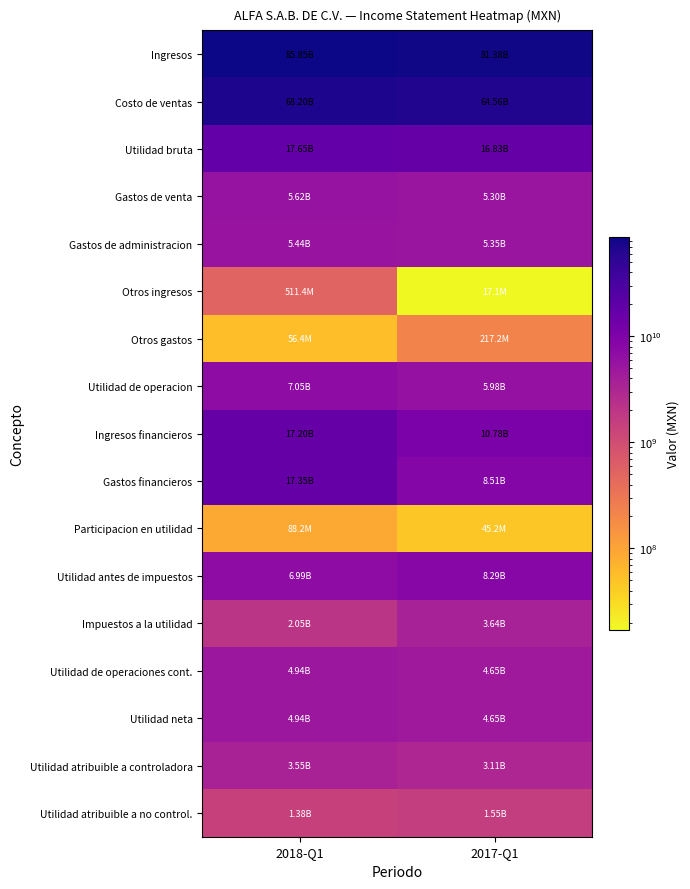

Reading right to left, what are all the values shown in this chart?

Ingresos: 2017-Q1=81381255000	2018-Q1=85849868000
Costo de ventas: 2017-Q1=64555141000	2018-Q1=68197525000
Utilidad bruta: 2017-Q1=16826114000	2018-Q1=17652343000
Gastos de venta: 2017-Q1=5298959000	2018-Q1=5620110000
Gastos de administracion: 2017-Q1=5349931000	2018-Q1=5441003000
Otros ingresos: 2017-Q1=17054000	2018-Q1=511426000
Otros gastos: 2017-Q1=217171000	2018-Q1=56359000
Utilidad de operacion: 2017-Q1=5977107000	2018-Q1=7046297000
Ingresos financieros: 2017-Q1=10783565000	2018-Q1=17200418000
Gastos financieros: 2017-Q1=8514073000	2018-Q1=17348685000
Participacion en utilidad: 2017-Q1=45151000	2018-Q1=88154000
Utilidad antes de impuestos: 2017-Q1=8291750000	2018-Q1=6986184000
Impuestos a la utilidad: 2017-Q1=3639491000	2018-Q1=2048147000
Utilidad de operaciones cont.: 2017-Q1=4652259000	2018-Q1=4938037000
Utilidad neta: 2017-Q1=4652259000	2018-Q1=4938037000
Utilidad atribuible a controladora: 2017-Q1=3106156000	2018-Q1=3554308000
Utilidad atribuible a no control.: 2017-Q1=1546103000	2018-Q1=1383729000